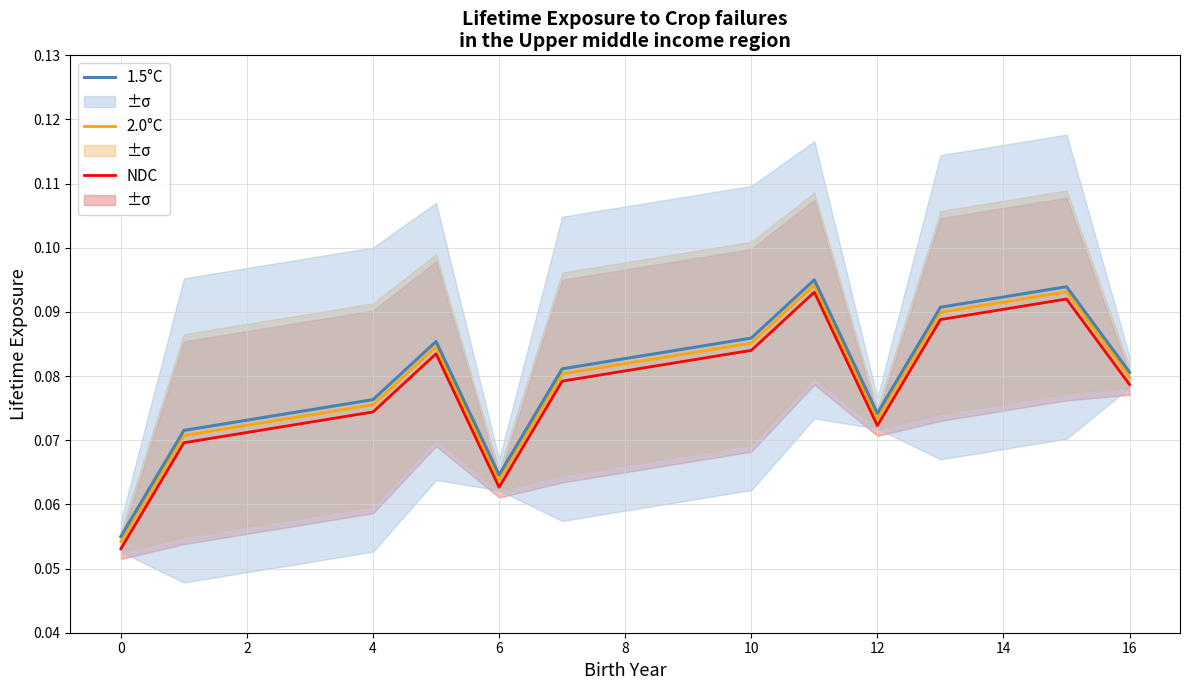

The value of 1.5°C at 16 is 0.0. True or false?

False